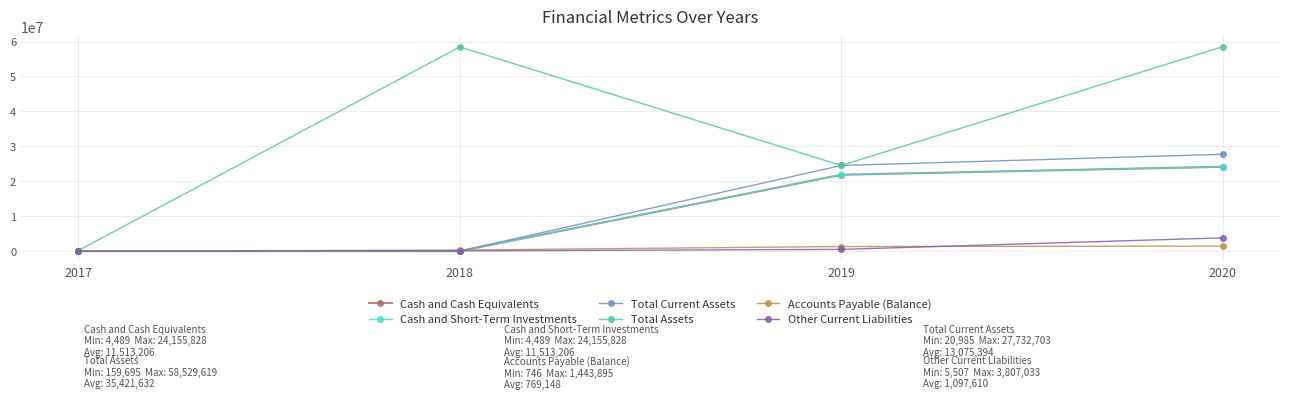

Which series has the widest spread of values?

Total Assets